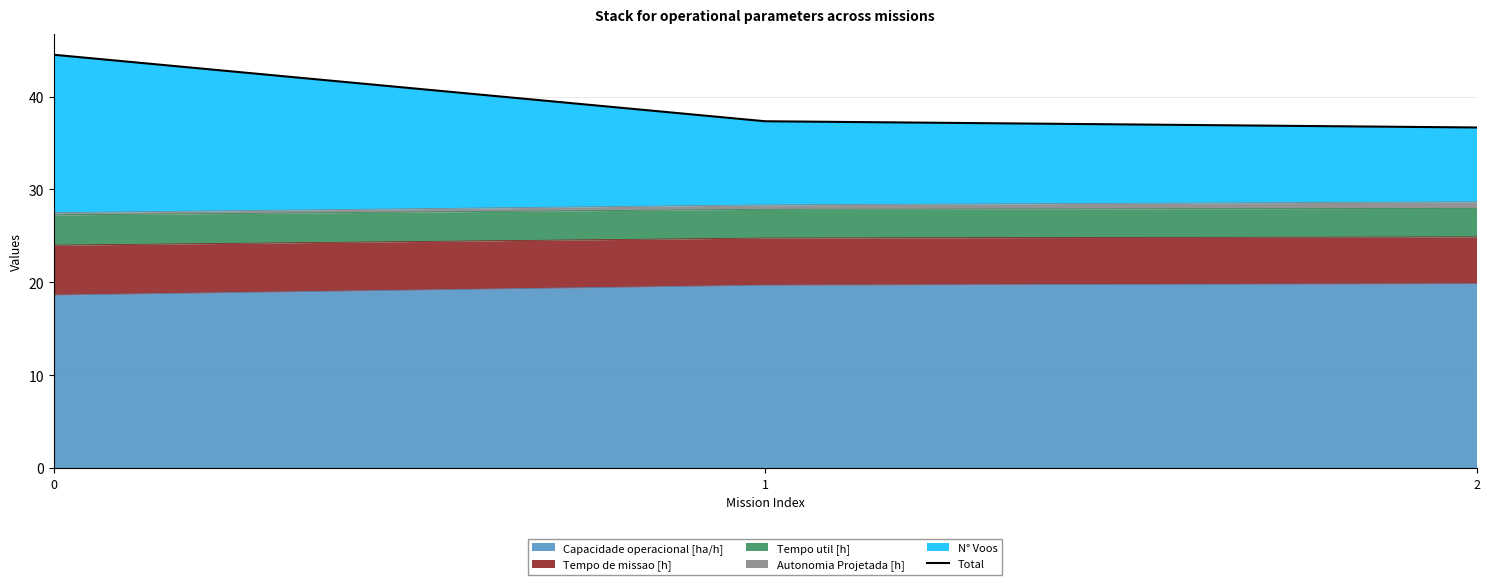

List the labels in order of value, largest first.

0, 1, 2